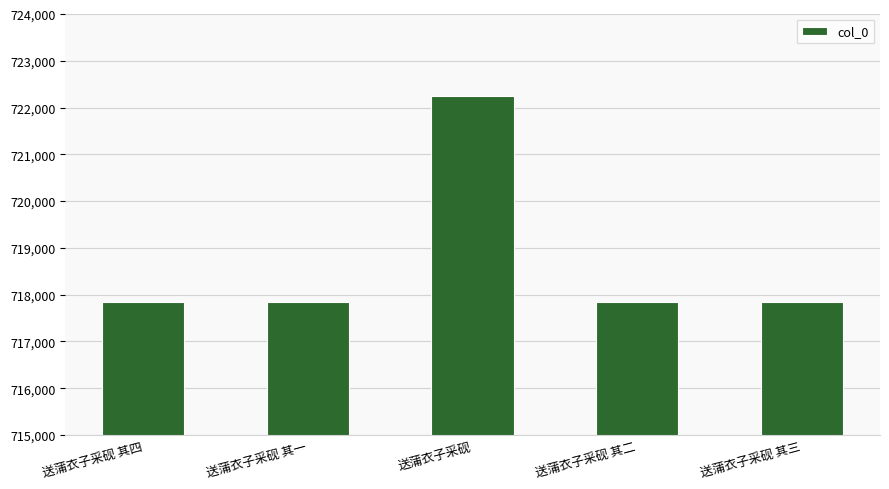

What is the label of the 3rd bar from the right?

送蒲衣子采砚